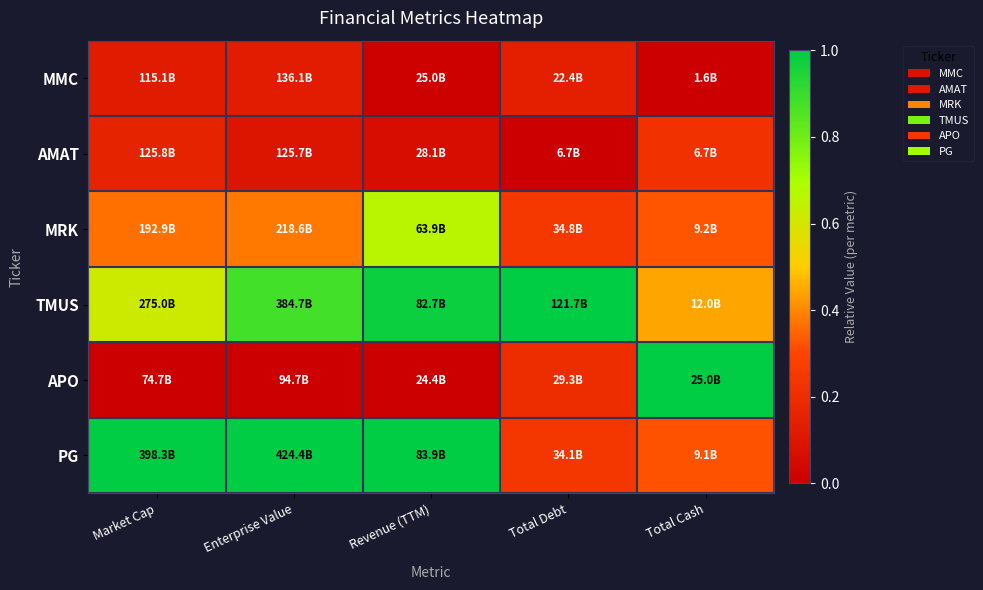

Reading left to right, extract all data points from this chart.

MMC: Market Cap=0.1	Enterprise Value=0.1	Revenue (TTM)=0.0	Total Debt=0.1	Total Cash=0.0
AMAT: Market Cap=0.2	Enterprise Value=0.1	Revenue (TTM)=0.1	Total Debt=0.0	Total Cash=0.2
MRK: Market Cap=0.4	Enterprise Value=0.4	Revenue (TTM)=0.7	Total Debt=0.2	Total Cash=0.3
TMUS: Market Cap=0.6	Enterprise Value=0.9	Revenue (TTM)=1.0	Total Debt=1.0	Total Cash=0.4
APO: Market Cap=0.0	Enterprise Value=0.0	Revenue (TTM)=0.0	Total Debt=0.2	Total Cash=1.0
PG: Market Cap=1.0	Enterprise Value=1.0	Revenue (TTM)=1.0	Total Debt=0.2	Total Cash=0.3